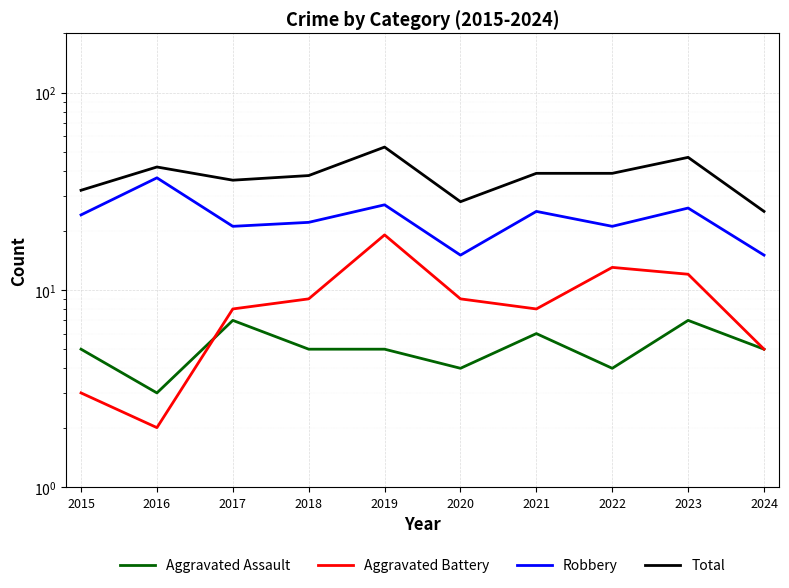

What is the difference between the maximum and minimum values in the Total series?

28